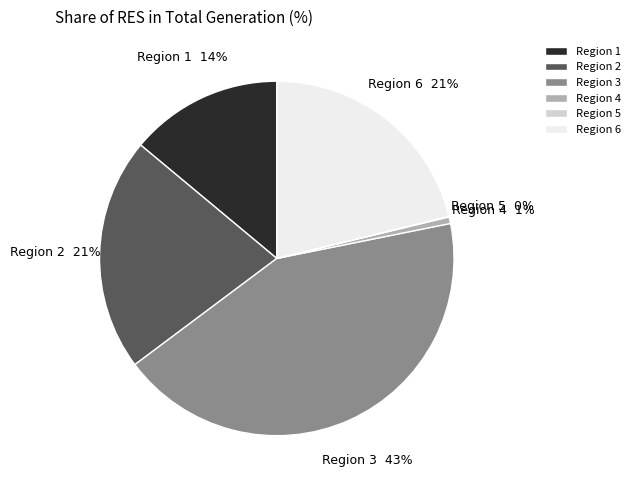

Is the sum of Region 1 and Region 2 greater than half?

No